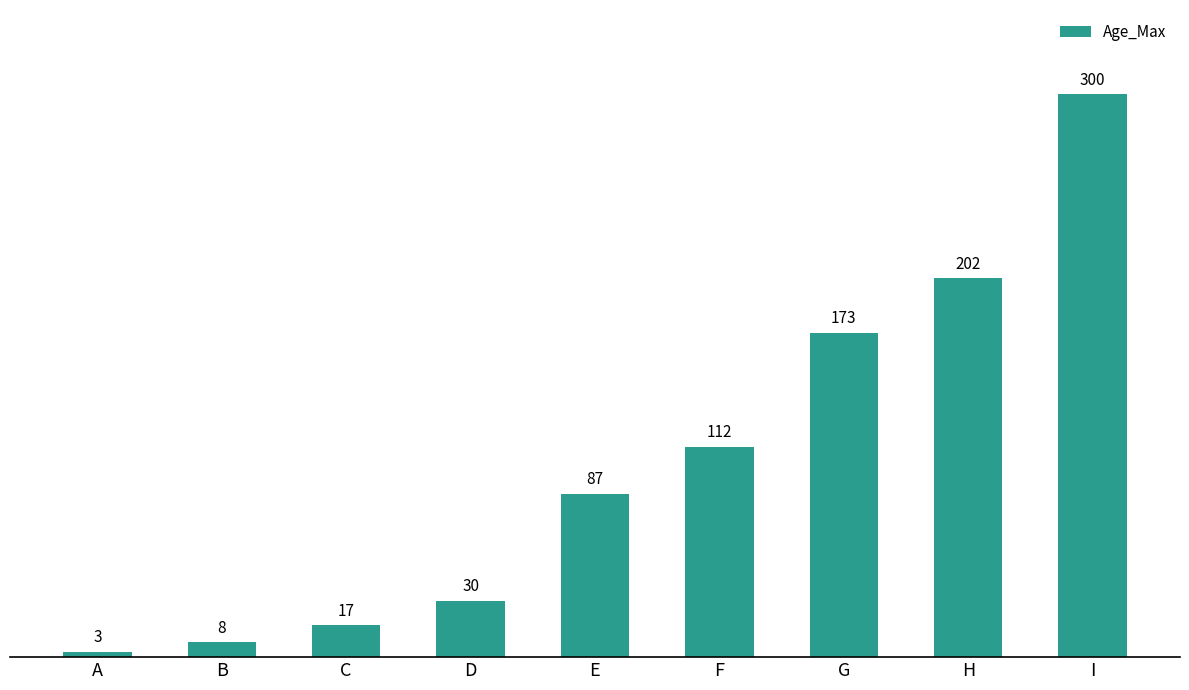

Reading left to right, transcribe all the data shown in this chart.

3	8	17	30	87	112	173	202	300